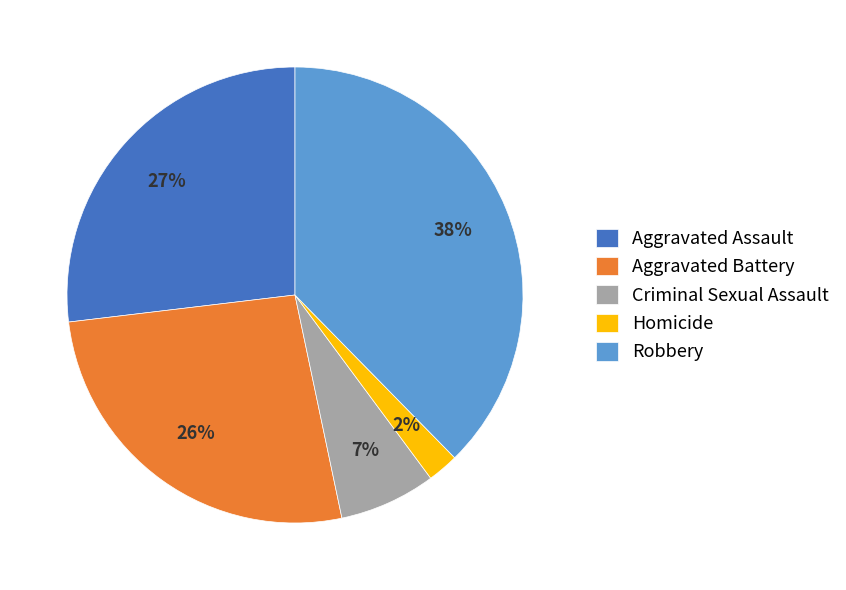

To the nearest percent, what portion does Robbery represent?

38%